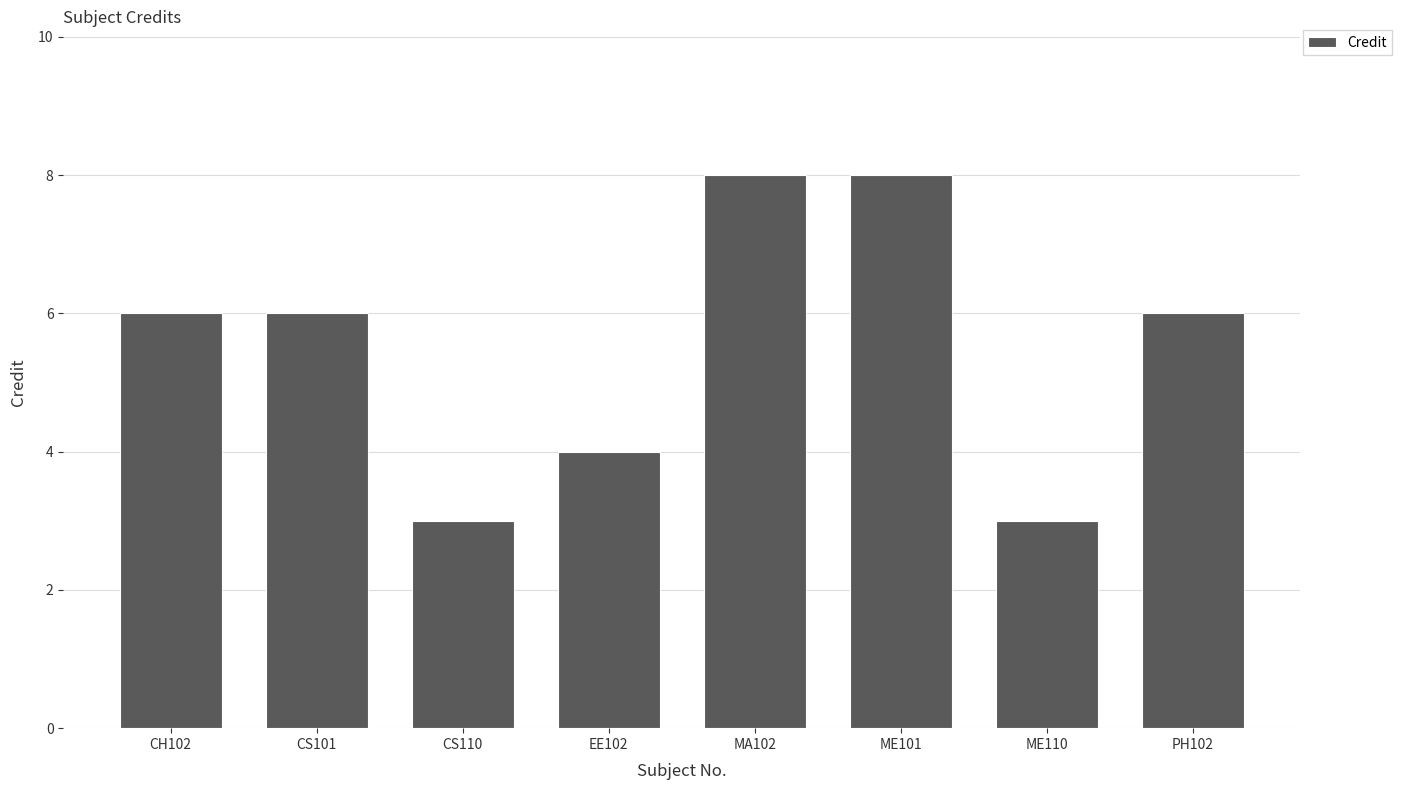

Reading right to left, extract all data points from this chart.

PH102=6	ME110=3	ME101=8	MA102=8	EE102=4	CS110=3	CS101=6	CH102=6